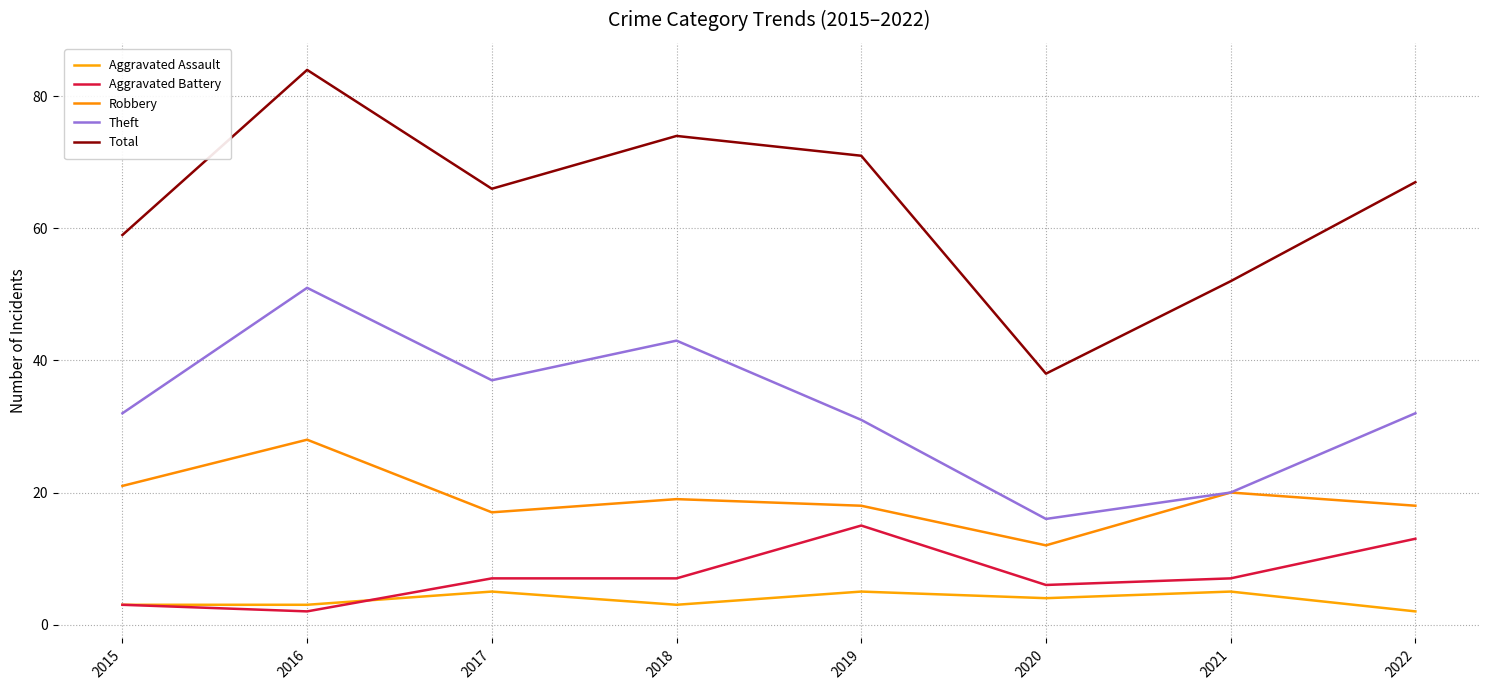

Reading left to right, what are all the values shown in this chart?

Aggravated Assault: 2015=3	2016=3	2017=5	2018=3	2019=5	2020=4	2021=5	2022=2
Aggravated Battery: 2015=3	2016=2	2017=7	2018=7	2019=15	2020=6	2021=7	2022=13
Robbery: 2015=21	2016=28	2017=17	2018=19	2019=18	2020=12	2021=20	2022=18
Theft: 2015=32	2016=51	2017=37	2018=43	2019=31	2020=16	2021=20	2022=32
Total: 2015=59	2016=84	2017=66	2018=74	2019=71	2020=38	2021=52	2022=67